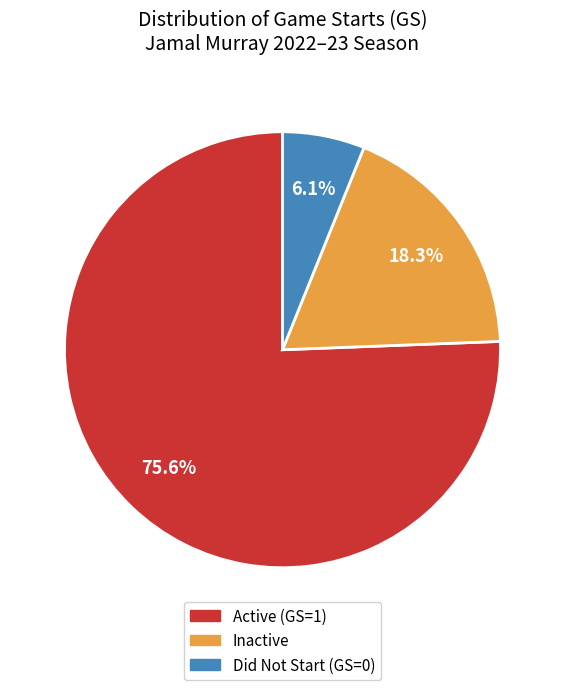

Does any single category account for the majority?

Yes